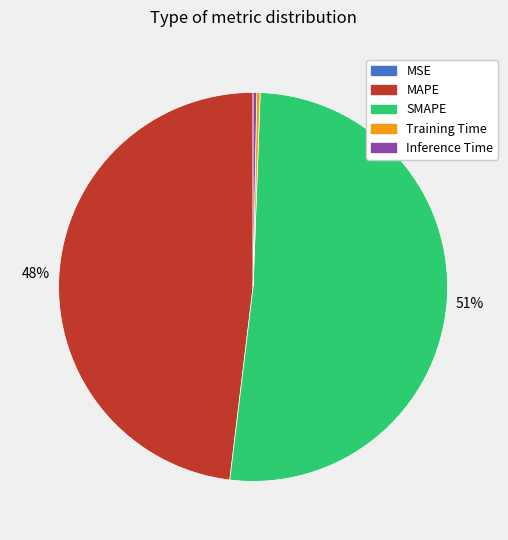

Is it true that MAPE is 53% of the pie?

False